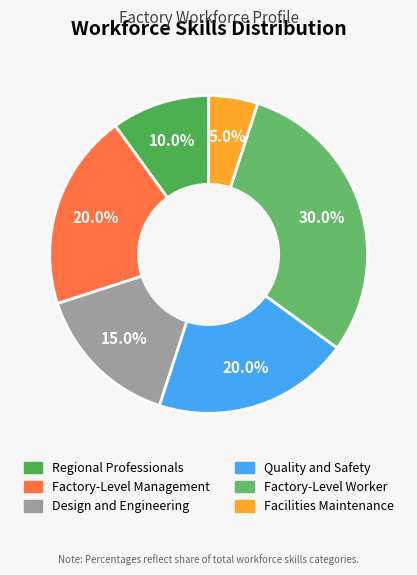

Does Facilities Maintenance represent more than half of the total?

No